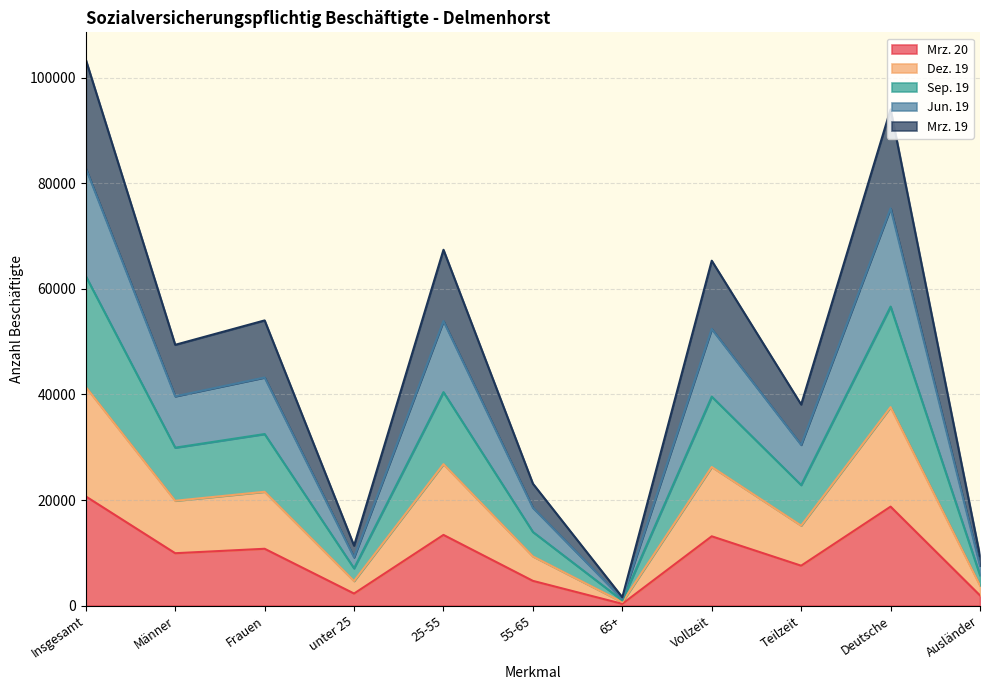

What is the label of the 9th point from the left?

Teilzeit